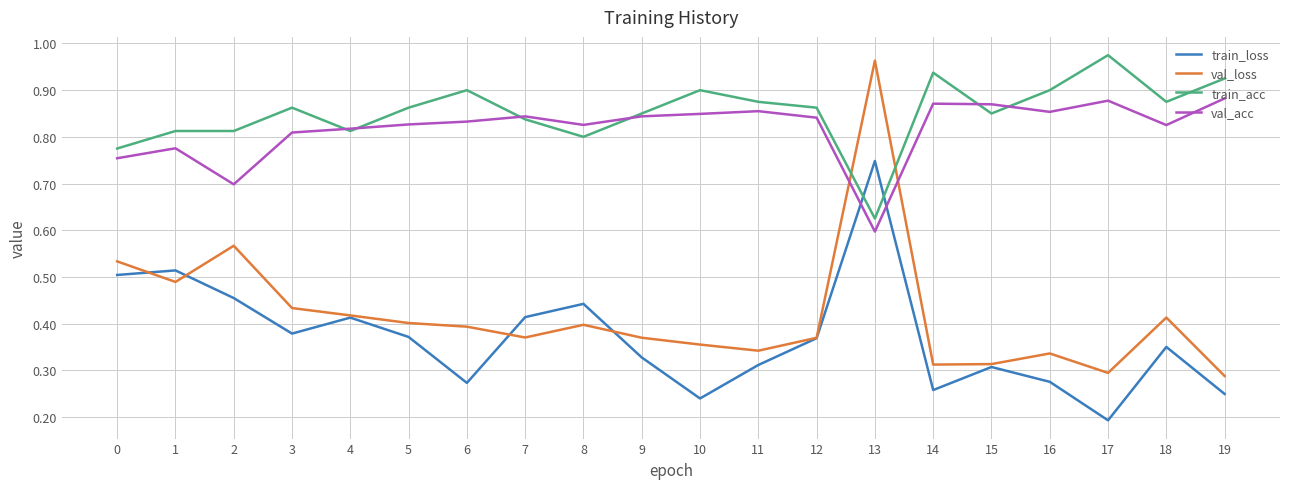

At which label does train_acc reach its minimum?

13